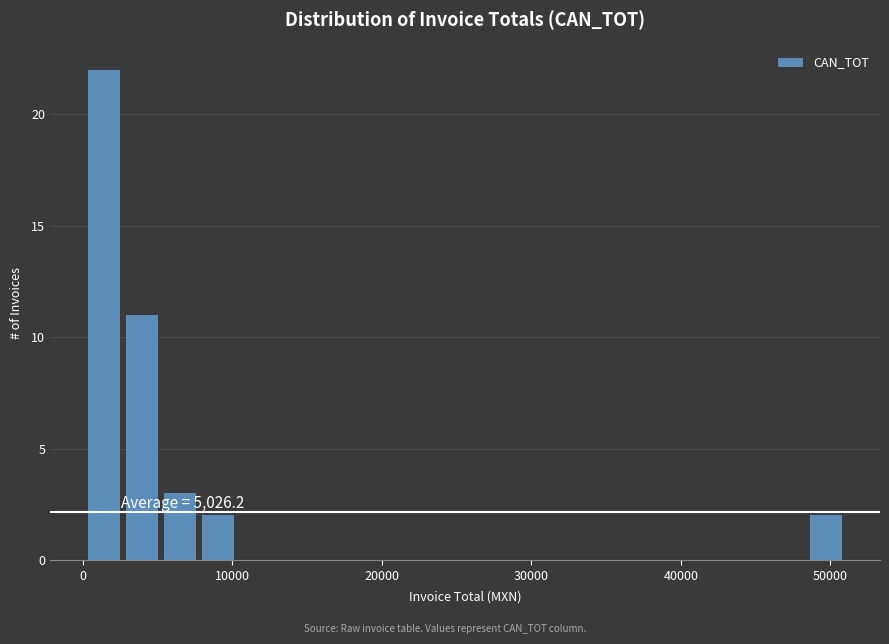

Around what value on the x-axis is the tallest bar? Give the approximate position of its centre, as read against the axis.

1000